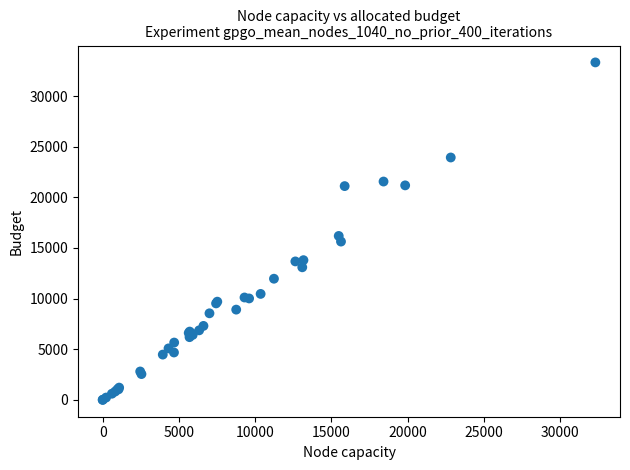

What Y value in the scatter plot is closest to 16665?

16189